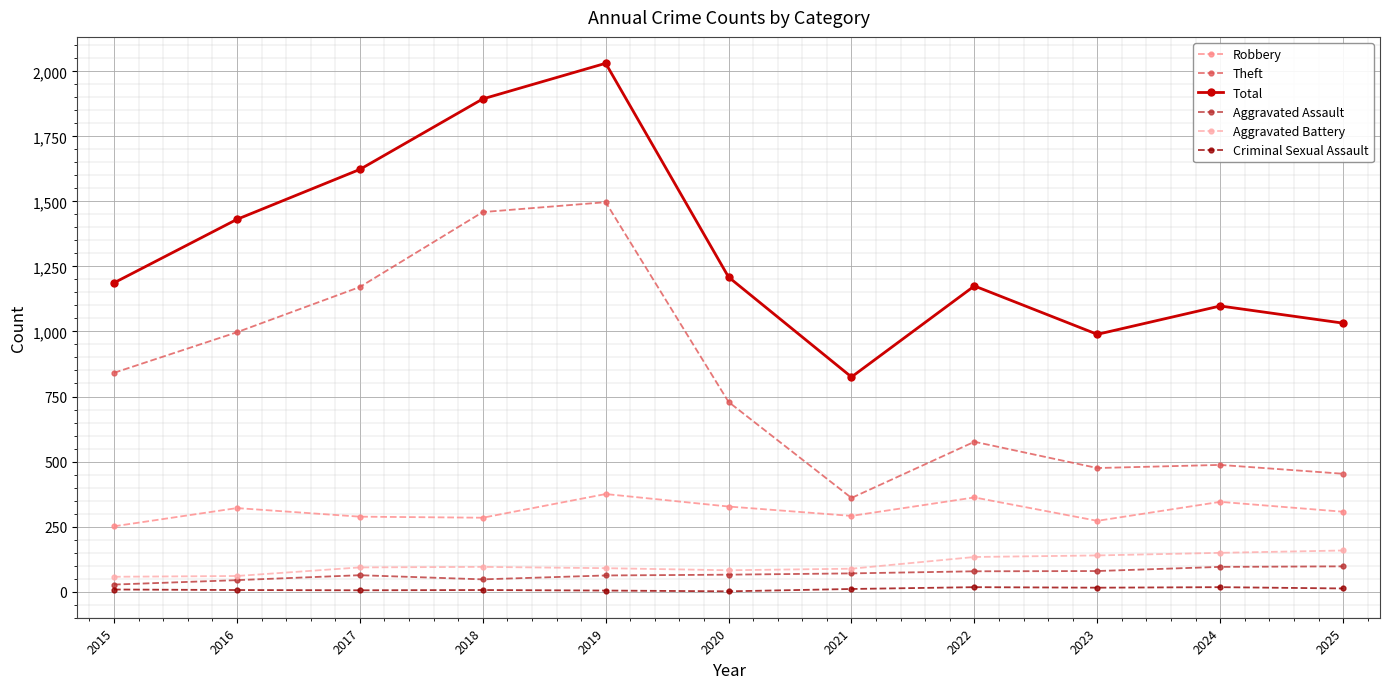

The value of Robbery at 2018 is 413. True or false?

False